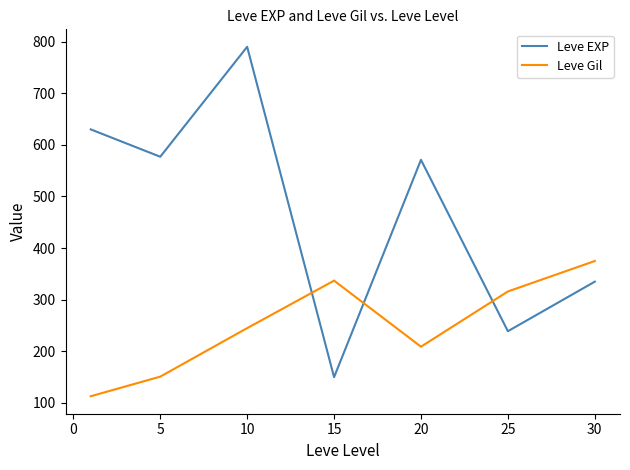

Which series has the largest range (max minus min)?

Leve EXP